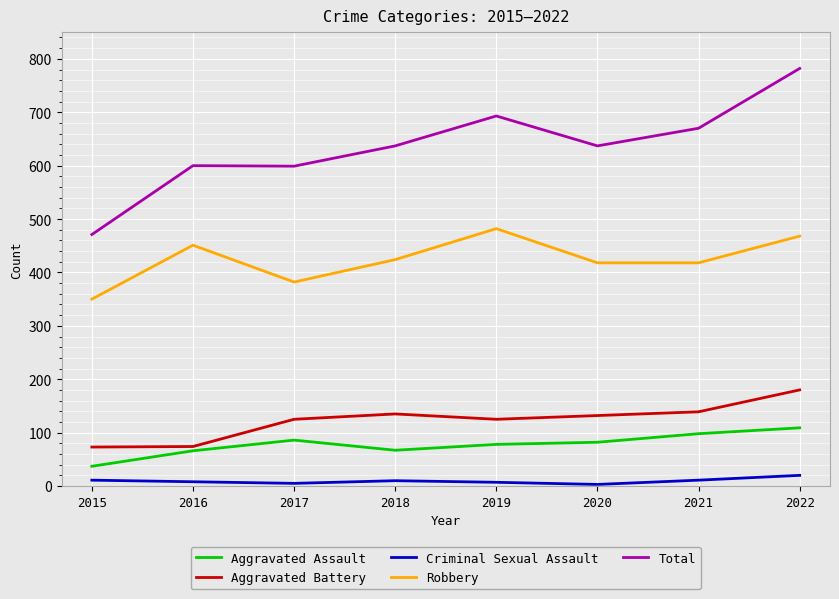

What is the total value across all series at 2022?

1559